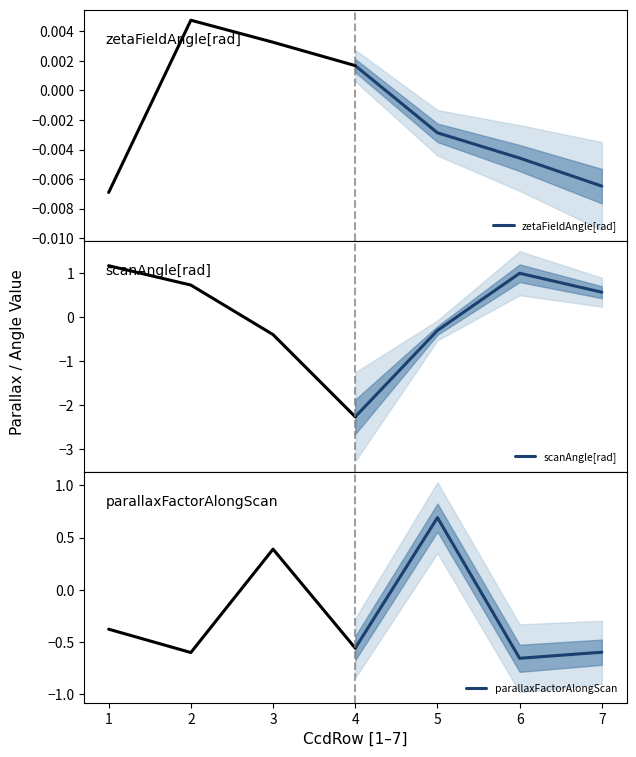

True or false: zetaFieldAngle[rad] has more than 2 interior local peaks.

False